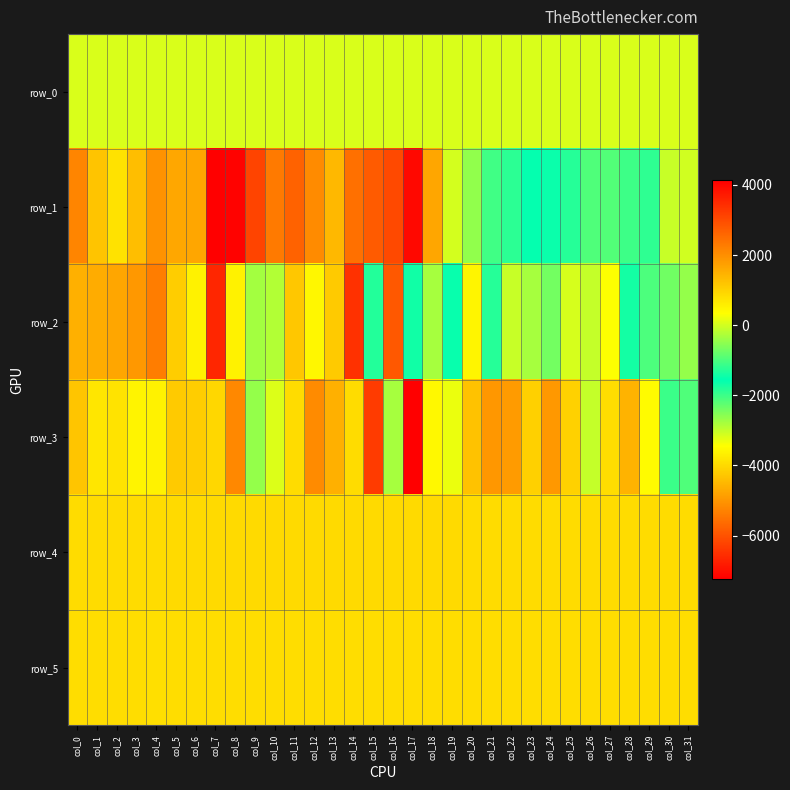

Reading left to right, list all the values displayed in this chart.

row_0: col_0=61.2	col_1=61.3	col_2=61.3	col_3=61.3	col_4=61.4	col_5=61.4	col_6=61.5	col_7=61.6	col_8=61.6	col_9=61.7	col_10=61.7	col_11=61.8	col_12=61.8	col_13=61.9	col_14=61.9	col_15=62.0	col_16=62.0	col_17=62.1	col_18=62.1	col_19=62.2	col_20=62.2	col_21=62.3	col_22=62.3	col_23=62.4	col_24=62.5	col_25=62.5	col_26=62.5	col_27=62.6	col_28=62.7	col_29=62.7	col_30=62.7	col_31=62.8
row_1: col_0=2140.0	col_1=1212.0	col_2=767.0	col_3=1289.0	col_4=1932.0	col_5=1639.0	col_6=1650.0	col_7=4126.0	col_8=4067.0	col_9=3093.0	col_10=2285.0	col_11=2661.0	col_12=2050.0	col_13=1392.0	col_14=2444.0	col_15=2752.0	col_16=3028.0	col_17=3986.0	col_18=1657.0	col_19=12.0	col_20=-471.0	col_21=-2022.0	col_22=-1871.0	col_23=-1524.0	col_24=-1642.0	col_25=-1824.0	col_26=-2142.0	col_27=-2165.0	col_28=-1999.0	col_29=-1202.0	col_30=-85.0	col_31=-13.0
row_2: col_0=1498.0	col_1=1566.0	col_2=1654.0	col_3=1862.0	col_4=2247.0	col_5=1072.0	col_6=515.0	col_7=3549.0	col_8=511.0	col_9=-2774.0	col_10=-238.0	col_11=1169.0	col_12=445.0	col_13=1111.0	col_14=3390.0	col_15=-1818.0	col_16=-5912.0	col_17=-1422.0	col_18=-2796.0	col_19=-1499.0	col_20=487.0	col_21=-1284.0	col_22=-89.0	col_23=-320.0	col_24=-699.0	col_25=24.0	col_26=-100.0	col_27=330.0	col_28=-1417.0	col_29=-978.0	col_30=-715.0	col_31=-460.0
row_3: col_0=1187.0	col_1=707.0	col_2=738.0	col_3=503.0	col_4=519.0	col_5=1126.0	col_6=1070.0	col_7=-4018.0	col_8=-5198.0	col_9=-2655.0	col_10=-3183.0	col_11=846.0	col_12=2054.0	col_13=1495.0	col_14=863.0	col_15=3219.0	col_16=-332.0	col_17=-7234.0	col_18=-3541.0	col_19=177.0	col_20=1233.0	col_21=1885.0	col_22=1809.0	col_23=1040.0	col_24=1842.0	col_25=1016.0	col_26=-98.0	col_27=823.0	col_28=1448.0	col_29=385.0	col_30=-1122.0	col_31=-958.0
row_4: col_0=856.0	col_1=861.0	col_2=859.0	col_3=861.0	col_4=864.0	col_5=865.0	col_6=871.0	col_7=877.0	col_8=875.0	col_9=880.0	col_10=878.0	col_11=875.0	col_12=878.0	col_13=880.0	col_14=871.0	col_15=878.0	col_16=881.0	col_17=875.0	col_18=865.0	col_19=868.0	col_20=861.0	col_21=857.0	col_22=851.0	col_23=848.0	col_24=853.0	col_25=847.0	col_26=850.0	col_27=851.0	col_28=850.0	col_29=856.0	col_30=852.0	col_31=856.0
row_5: col_0=823.0	col_1=824.0	col_2=821.0	col_3=828.0	col_4=820.0	col_5=823.0	col_6=821.0	col_7=826.0	col_8=828.0	col_9=826.0	col_10=834.0	col_11=831.0	col_12=831.0	col_13=831.0	col_14=827.0	col_15=825.0	col_16=826.0	col_17=832.0	col_18=827.0	col_19=830.0	col_20=827.0	col_21=829.0	col_22=825.0	col_23=822.0	col_24=825.0	col_25=822.0	col_26=825.0	col_27=824.0	col_28=824.0	col_29=827.0	col_30=825.0	col_31=822.0